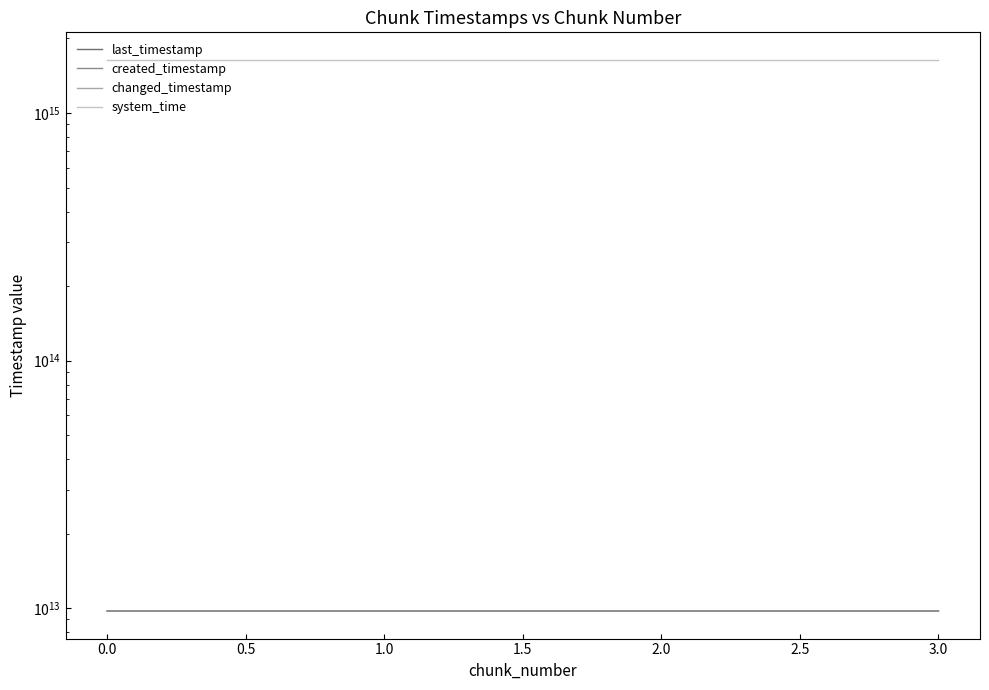

Does the chart have visible grid lines?

No